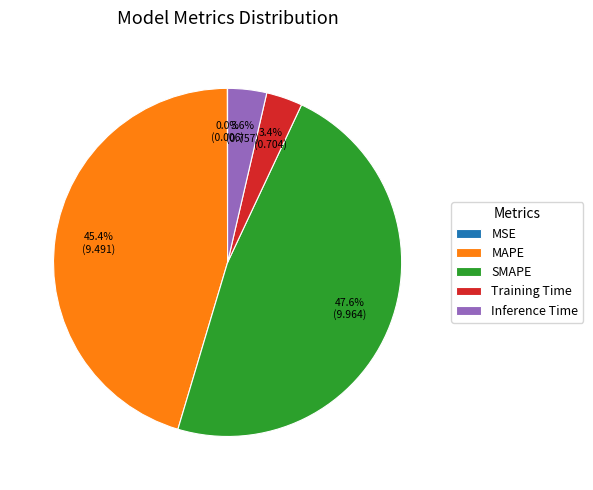

What percentage is NOT represented by SMAPE?

52.4%